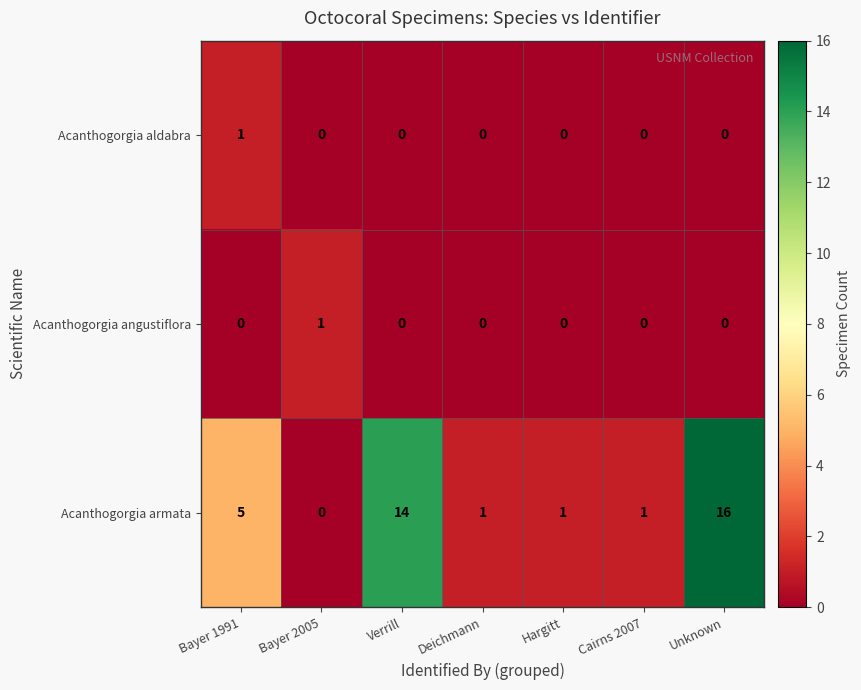

Reading left to right, list all the values displayed in this chart.

Acanthogorgia aldabra: 1	0	0	0	0	0	0
Acanthogorgia angustiflora: 0	1	0	0	0	0	0
Acanthogorgia armata: 5	0	14	1	1	1	16